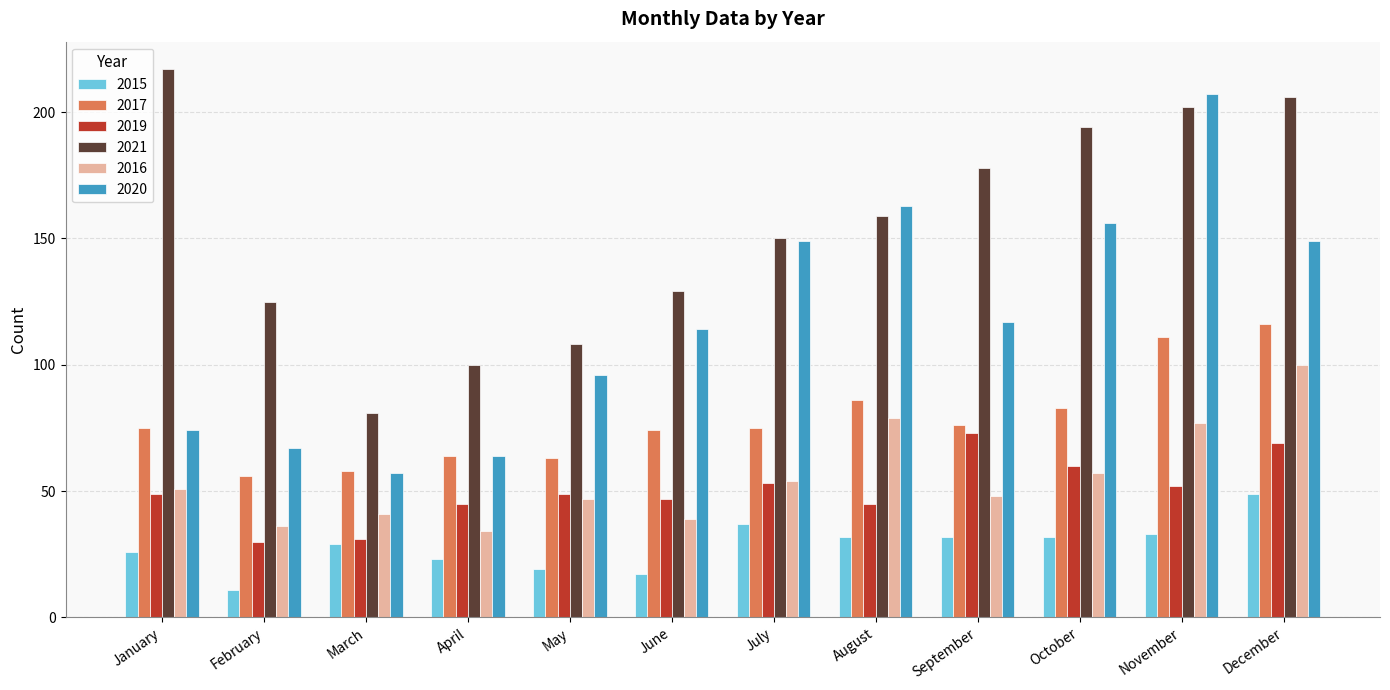

Which series has the largest total across all categories?

2021